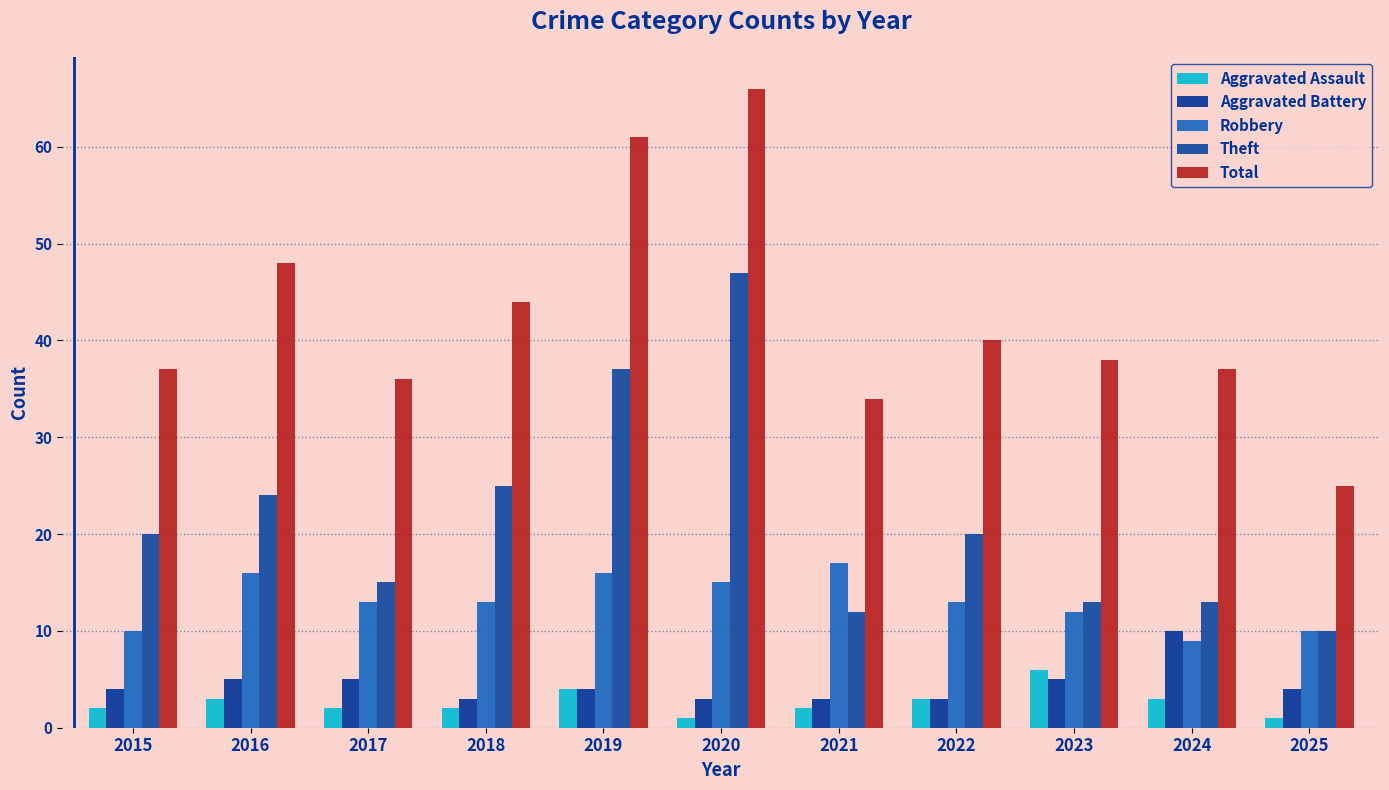

What is the total value across all series at 2023?

74